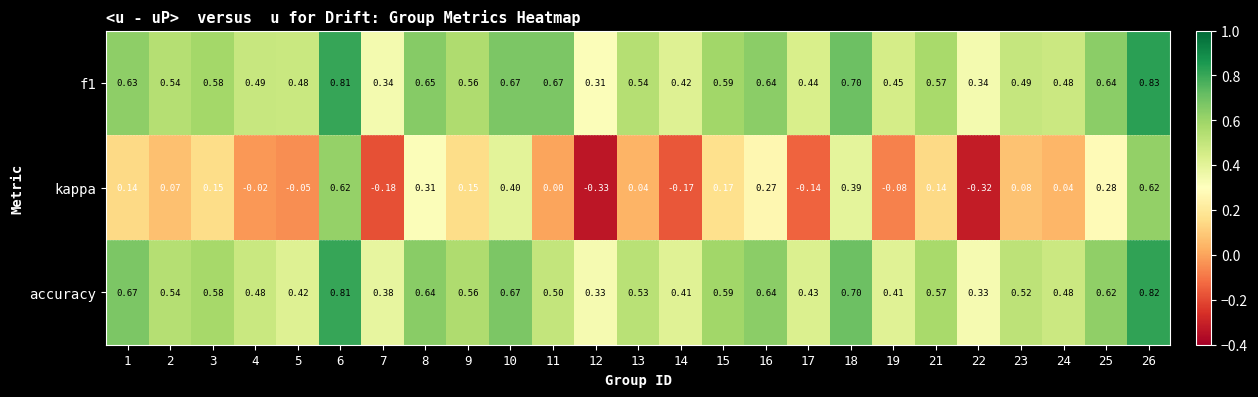

At how many categories does at least one series exceed 0?

25